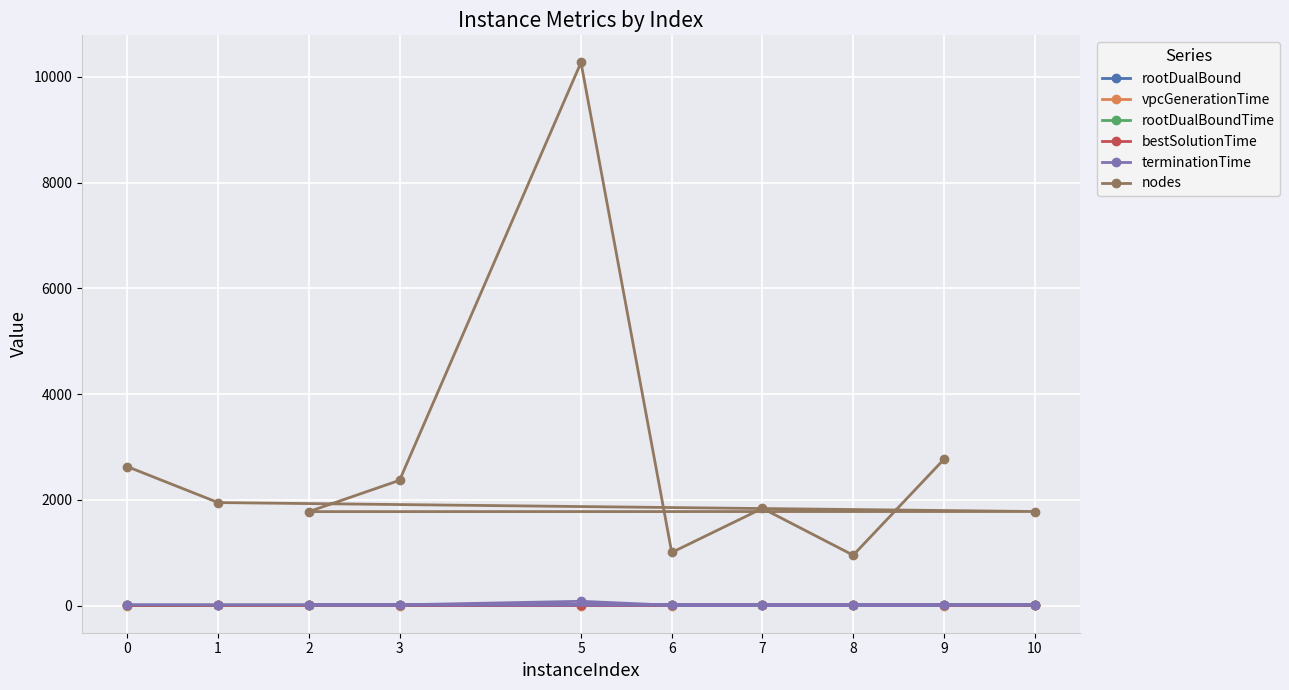

How many interior local valleys does the vpcGenerationTime series have?

3